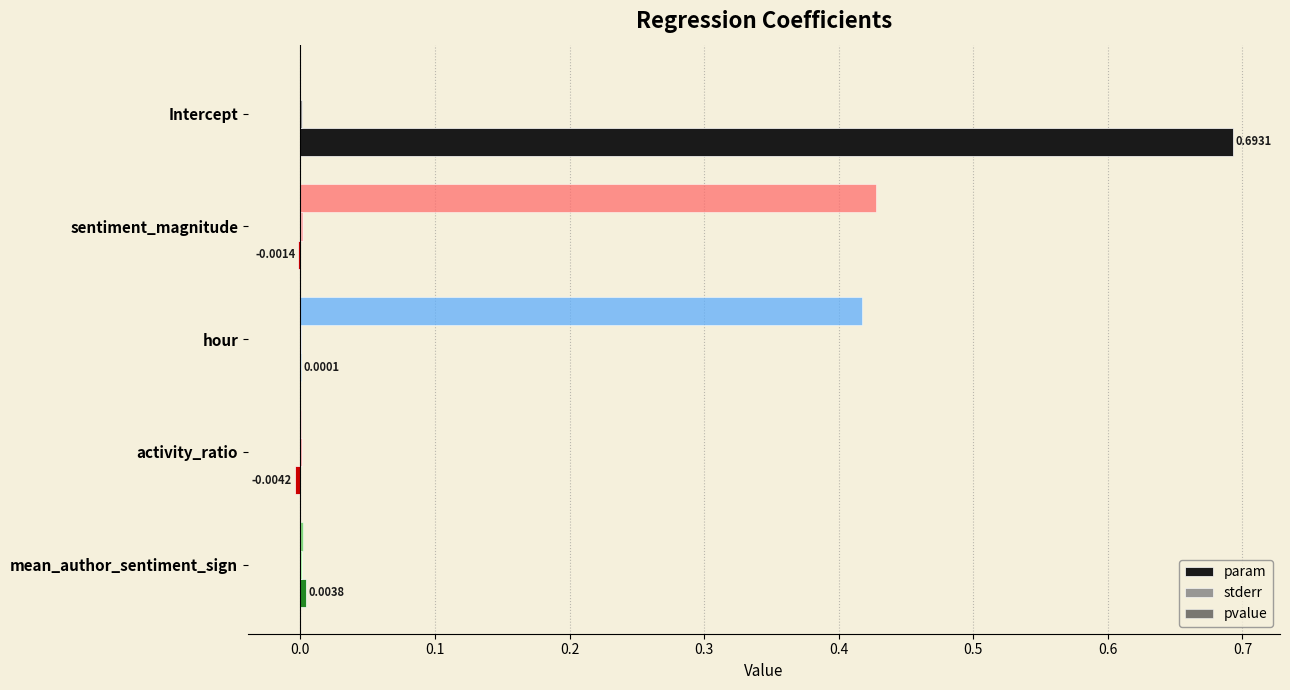

Which category has the highest value across all series?

Intercept